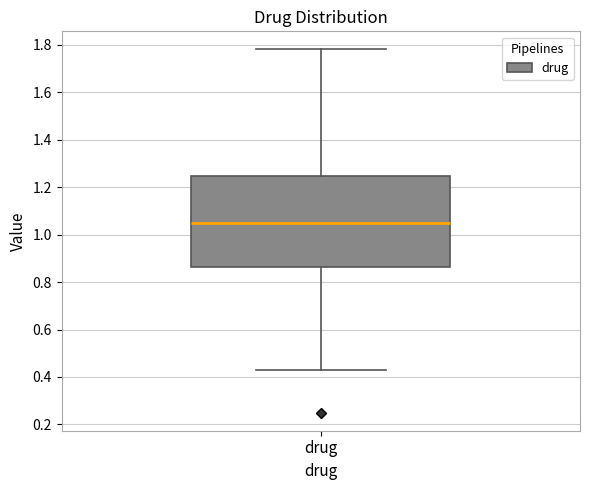

Transcribe this box plot: give where the median line is, the range the box spans, and where the two whiskers end, as read against the y-axis. The values are not printed on the chart, so give them approximately, as read against the axis.

median 1.06, box 0.86 to 1.24, whiskers 0.44 to 1.78